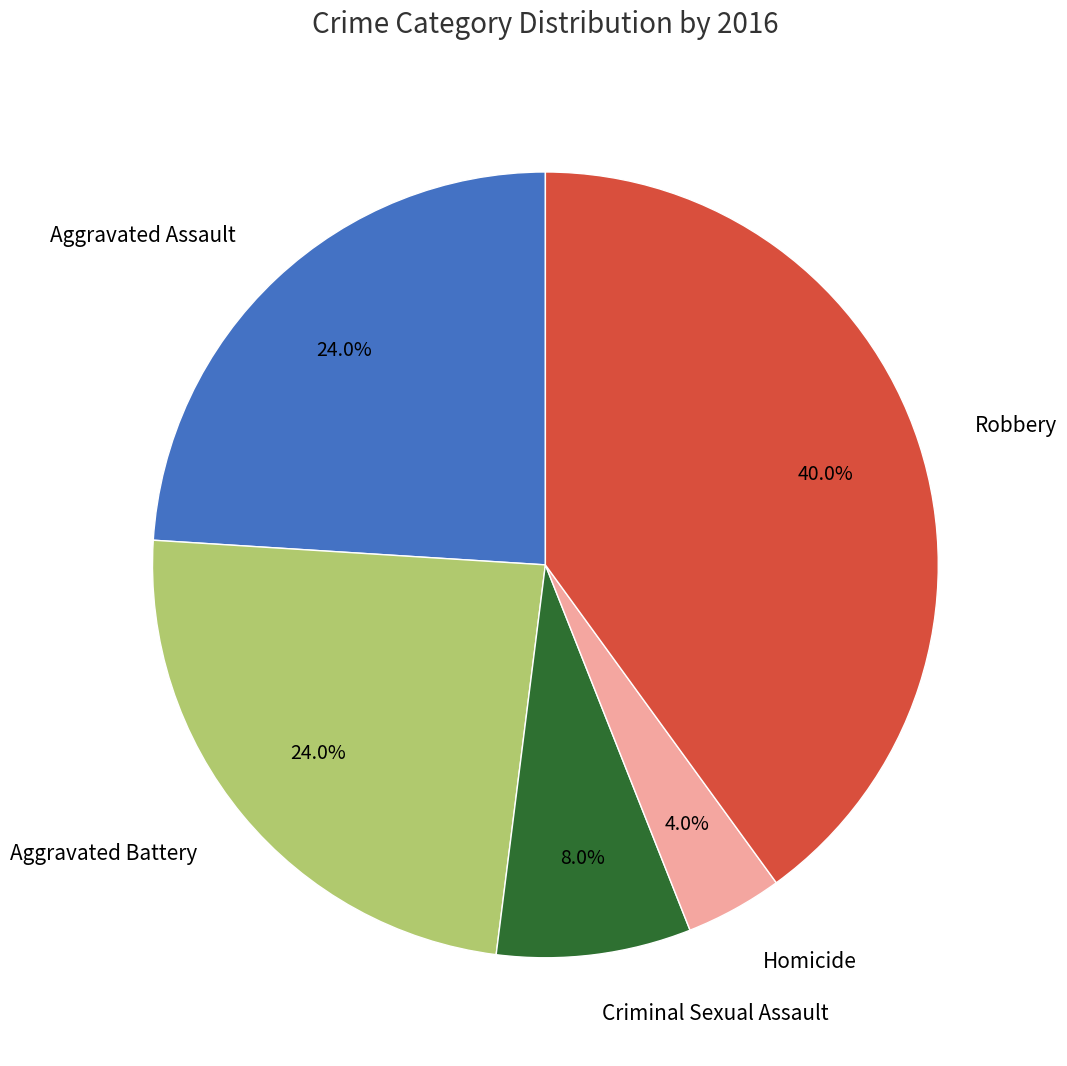

To the nearest percent, what is the difference between the Criminal Sexual Assault and Aggravated Battery slice percentages?

16%